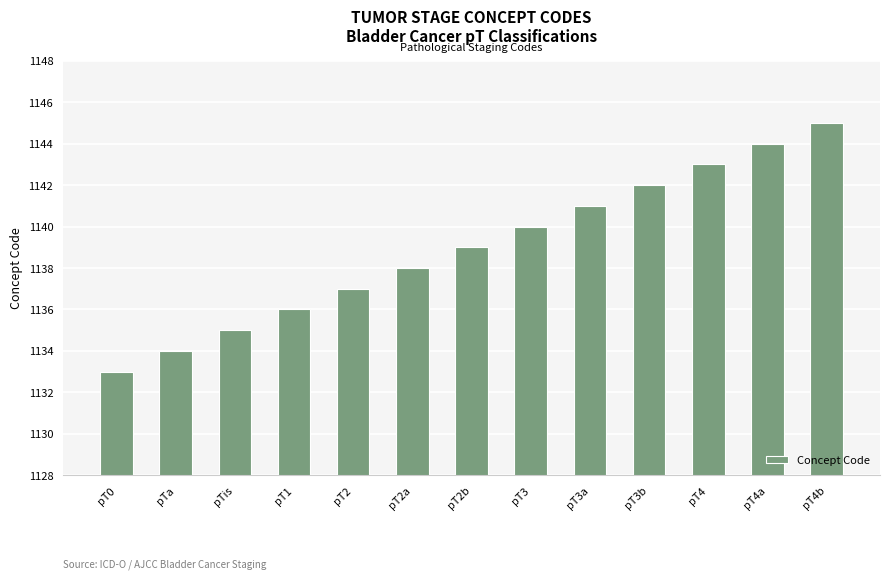

Rank the categories by value from lowest to highest.

pT0, pTa, pTis, pT1, pT2, pT2a, pT2b, pT3, pT3a, pT3b, pT4, pT4a, pT4b